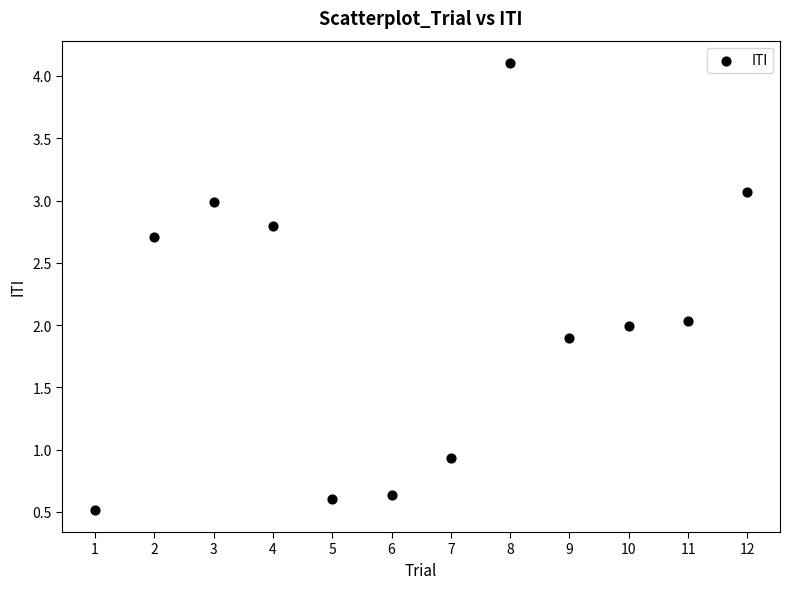

What is the average X value?

6.5